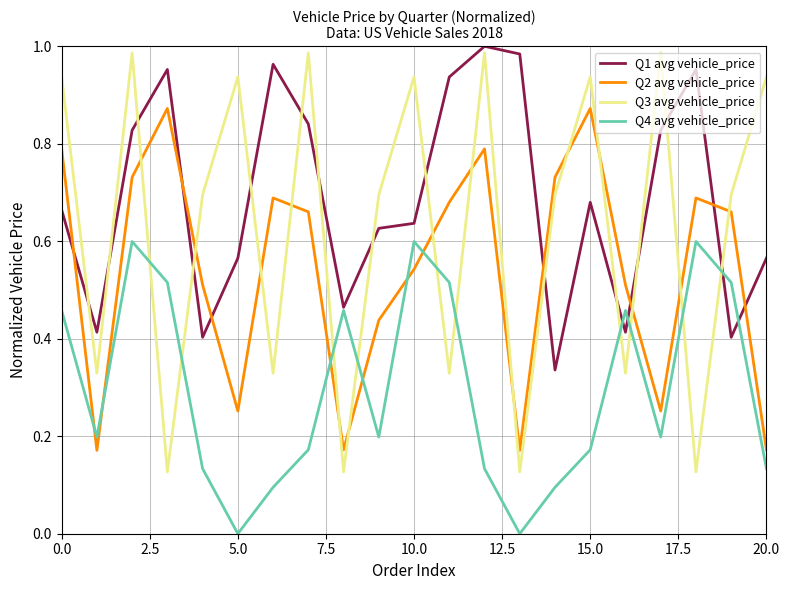

Which series ends up on top after the final intersection of Q1 avg vehicle_price and Q2 avg vehicle_price?

Q1 avg vehicle_price